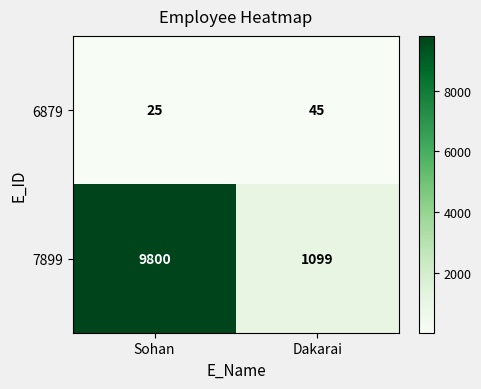

At which category is the sum across all series the highest?

Sohan